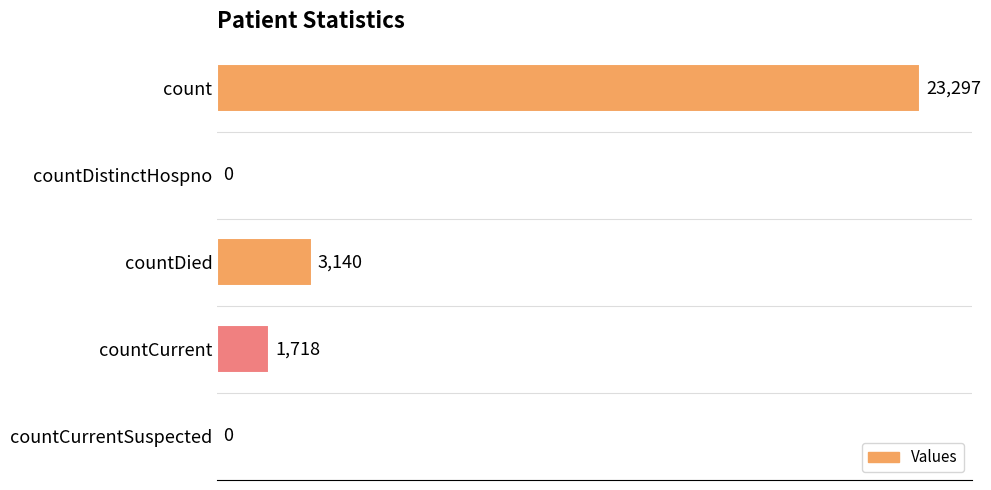

Count the number of data series in this chart.

1